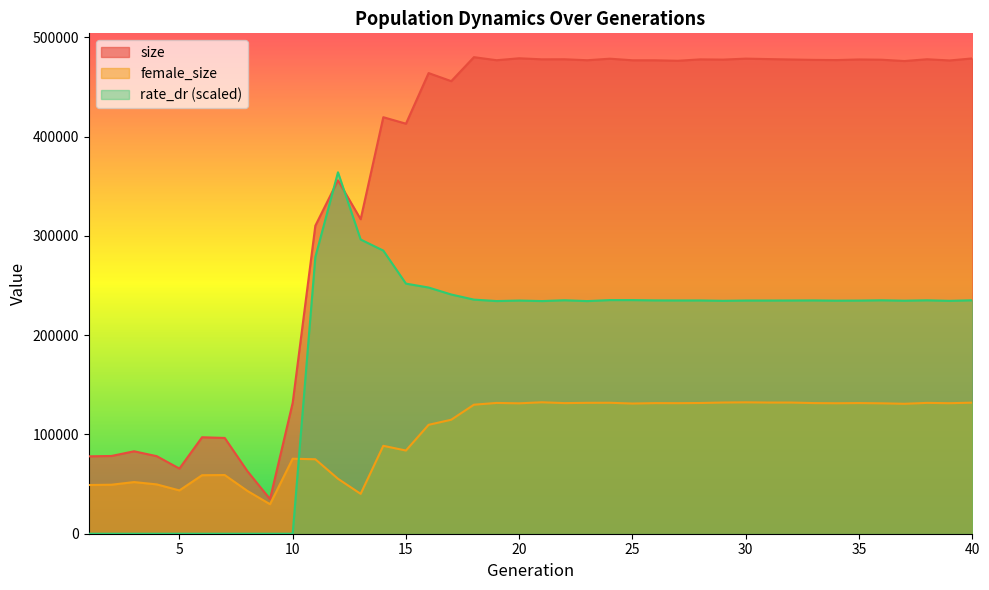

What is the sum of the size values at 37 and 9?

511136.0